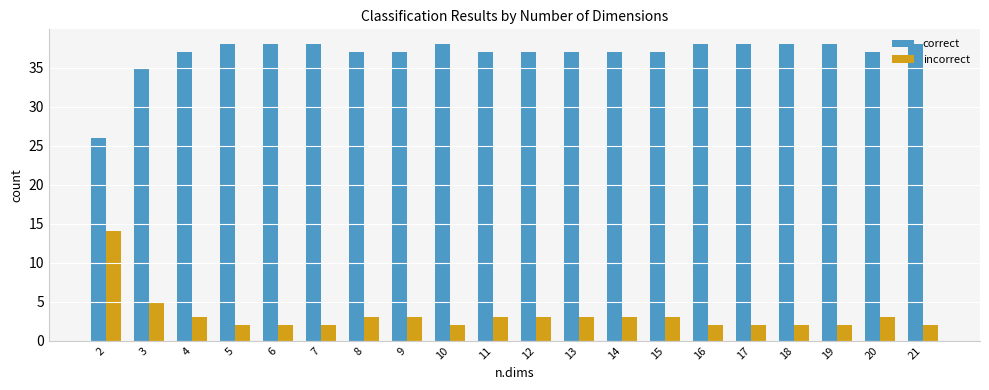

How many bars are there in total?

40